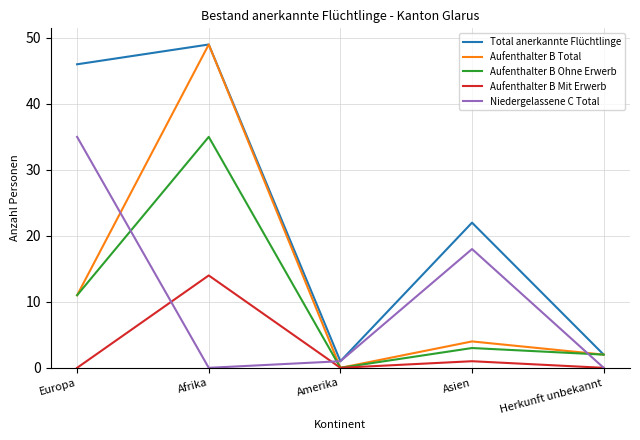

What are all the series names shown in the legend?

Total anerkannte Flüchtlinge, Aufenthalter B Total, Aufenthalter B Ohne Erwerb, Aufenthalter B Mit Erwerb, Niedergelassene C Total